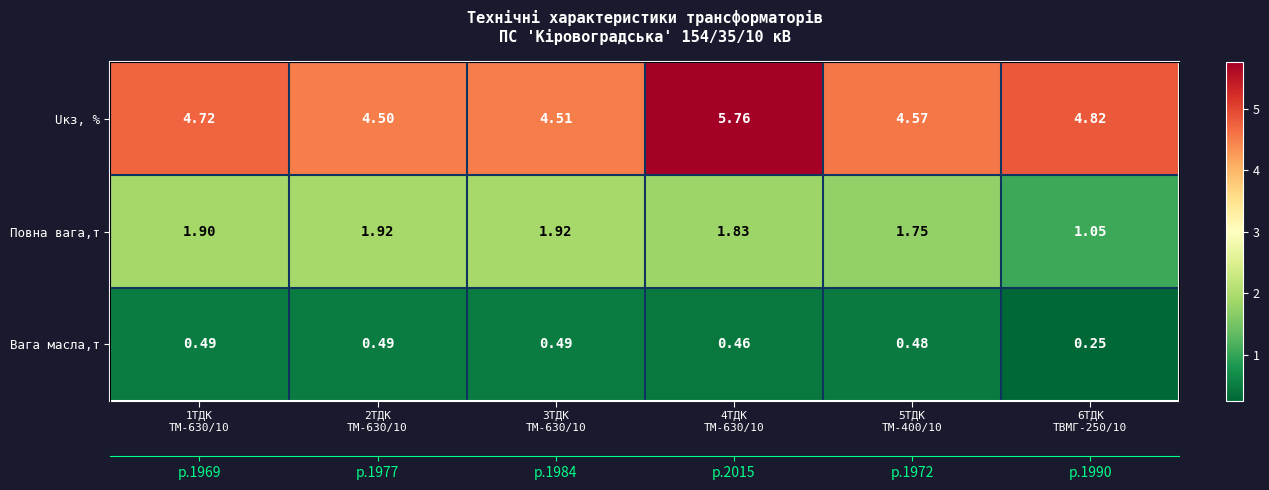

What is the maximum value shown in the chart?

5.8